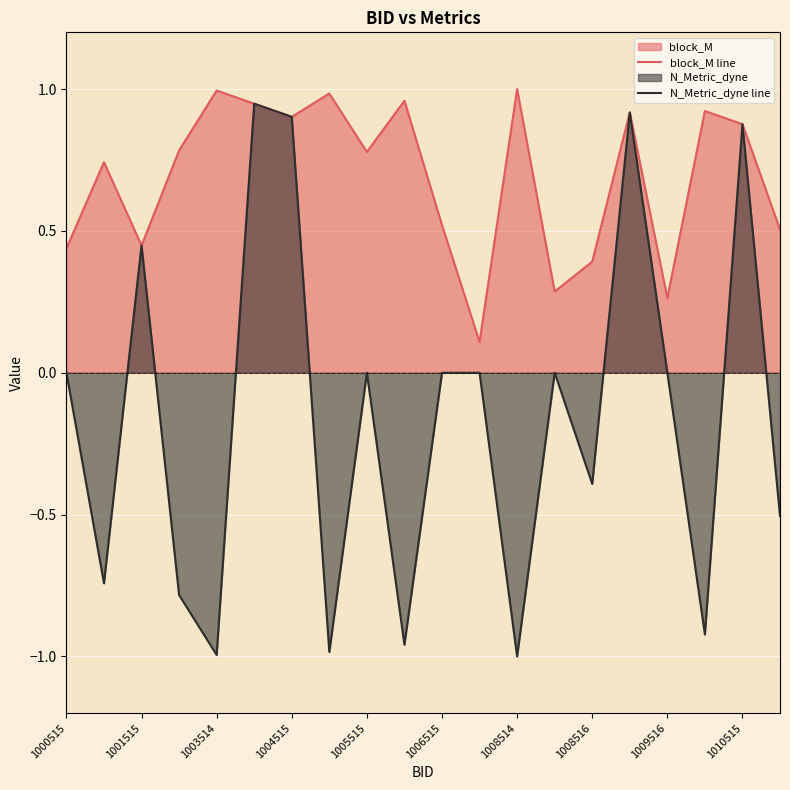

List the series in order of their overall mean, lowest first.

N_Metric_dyne line, block_M line